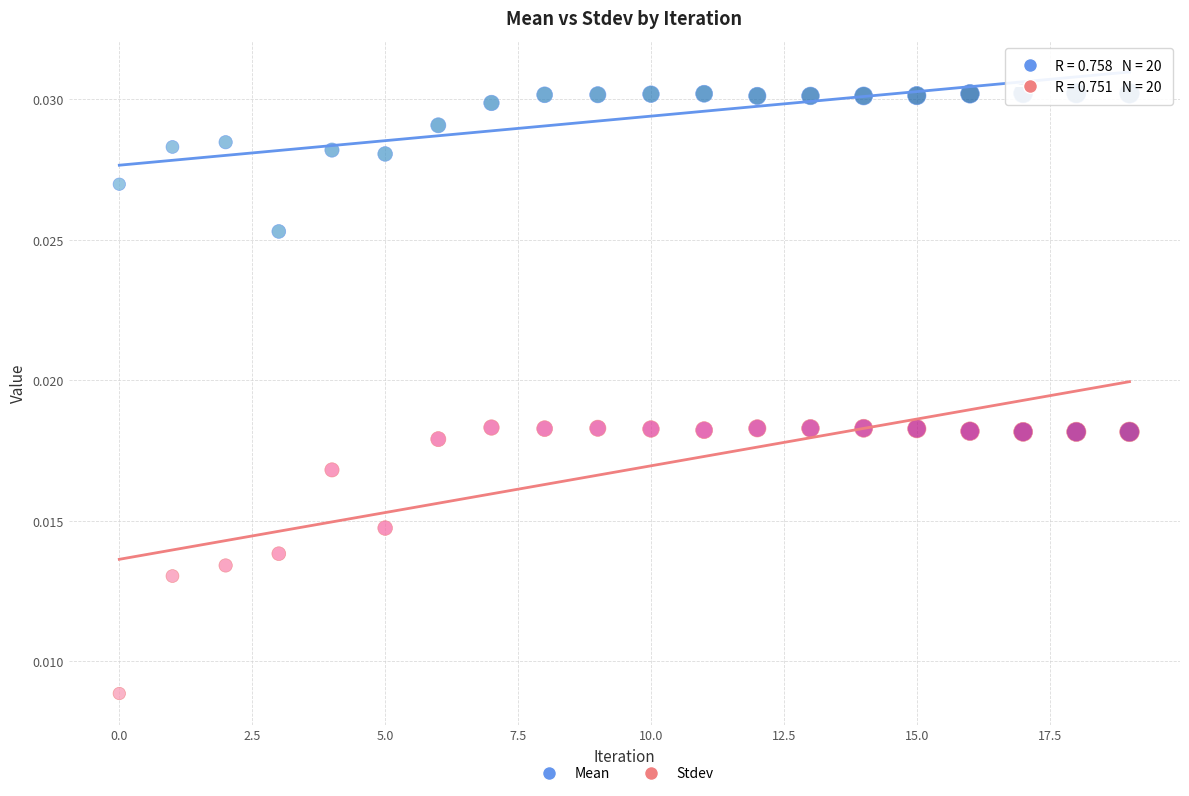

Which series reaches the minimum Y coordinate?

Stdev